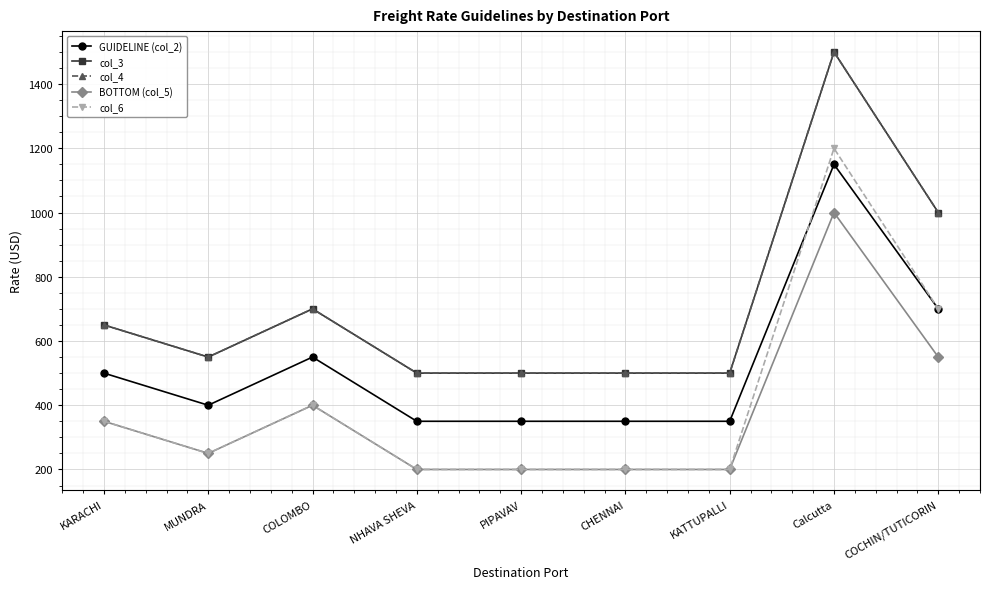

The value of col_3 at MUNDRA is 733. True or false?

False